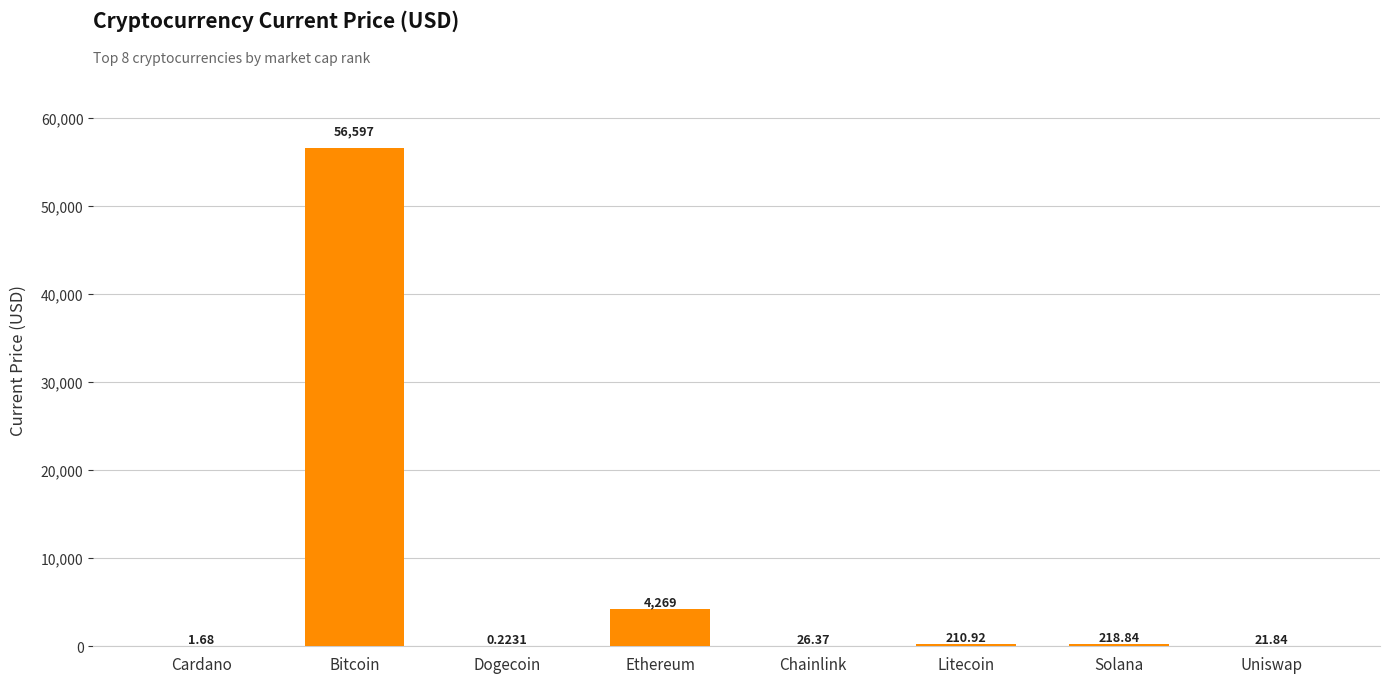

What is the change in value from Solana to Uniswap?

-197.0